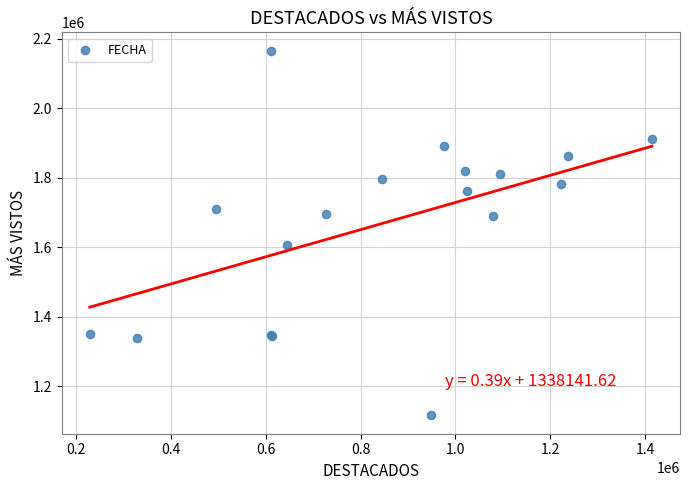

What Y value in the scatter plot is closest to 1640915?

1605951.2